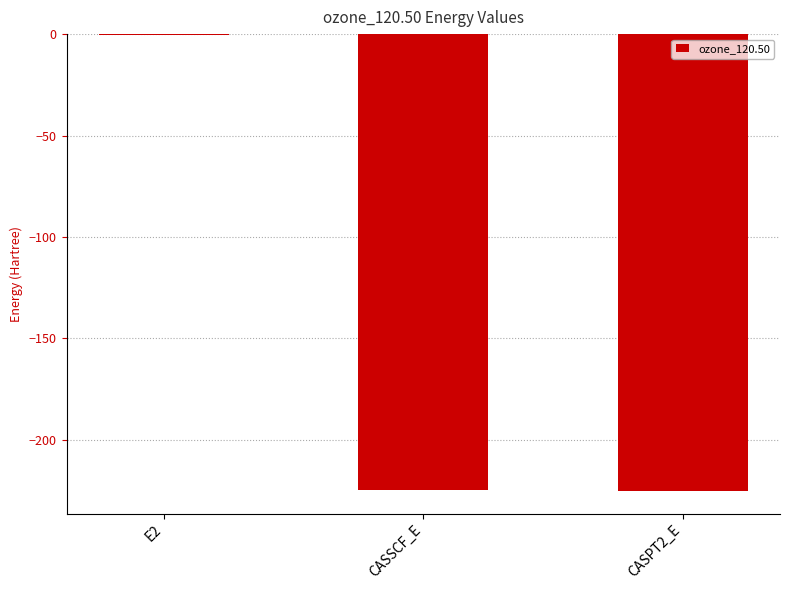

What is the maximum value shown in the chart?

-0.5